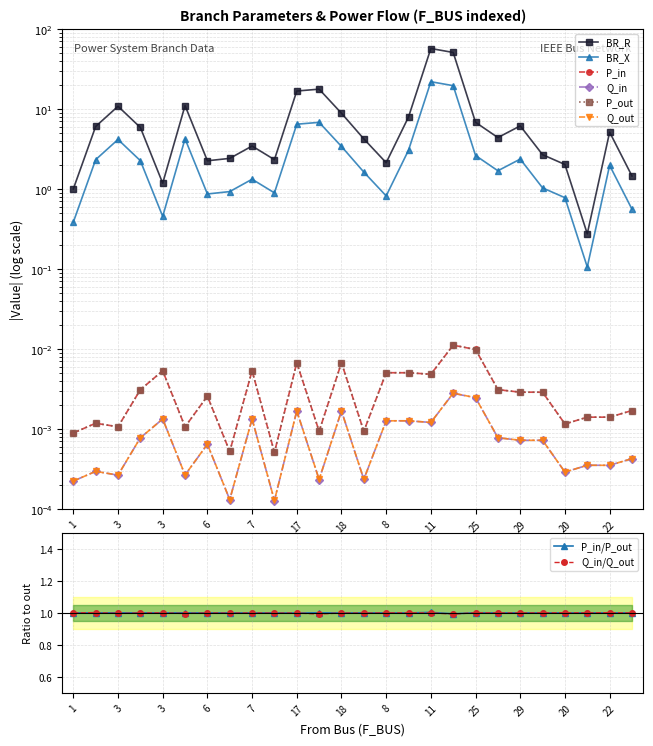

Between 26 and 29, which is larger?

29